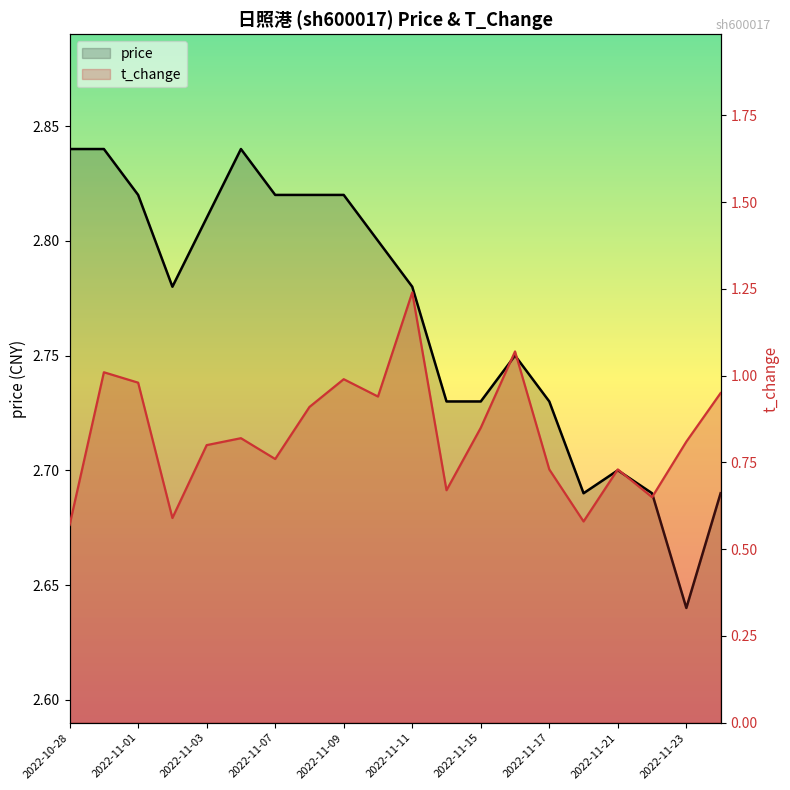

How many data points does each series have?

20